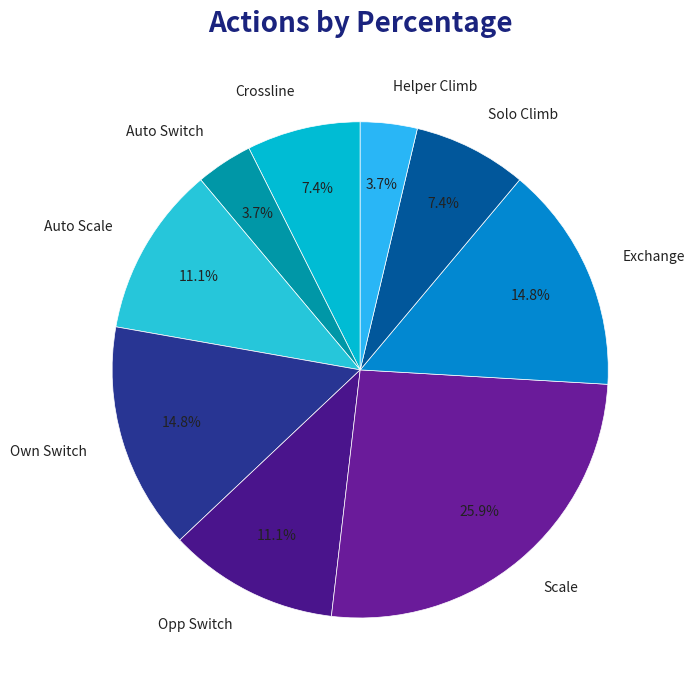

Which has a higher value, Scale or Exchange?

Scale